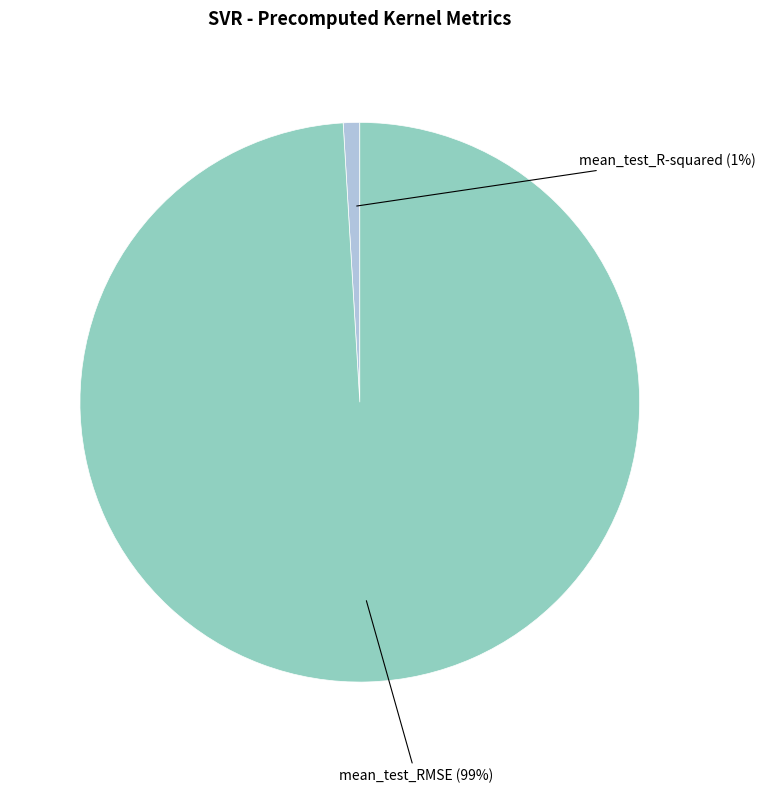

Is mean_test_R-squared the majority of the pie?

No